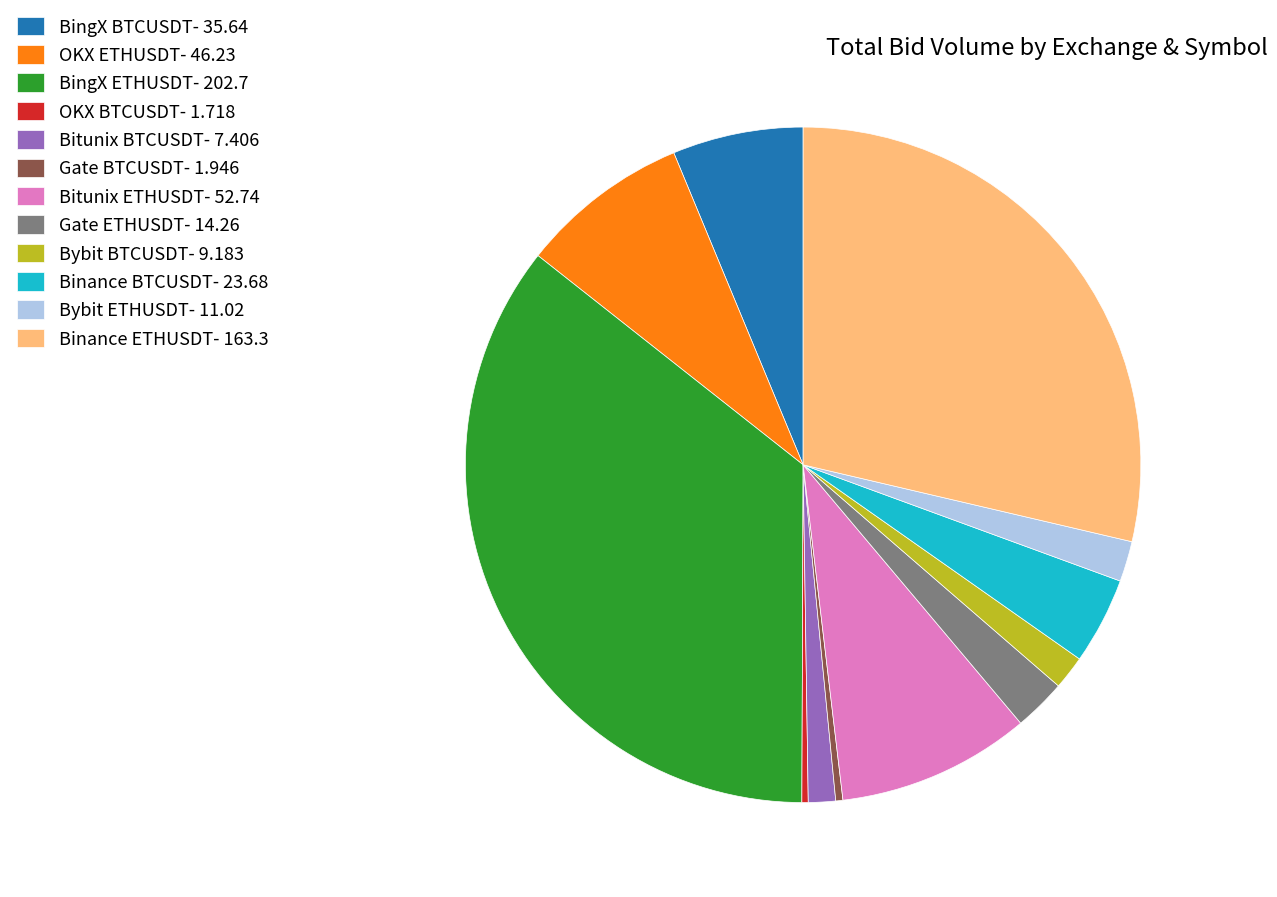

Is it true that OKX BTCUSDT- 1.718 is 14% of the pie?

False